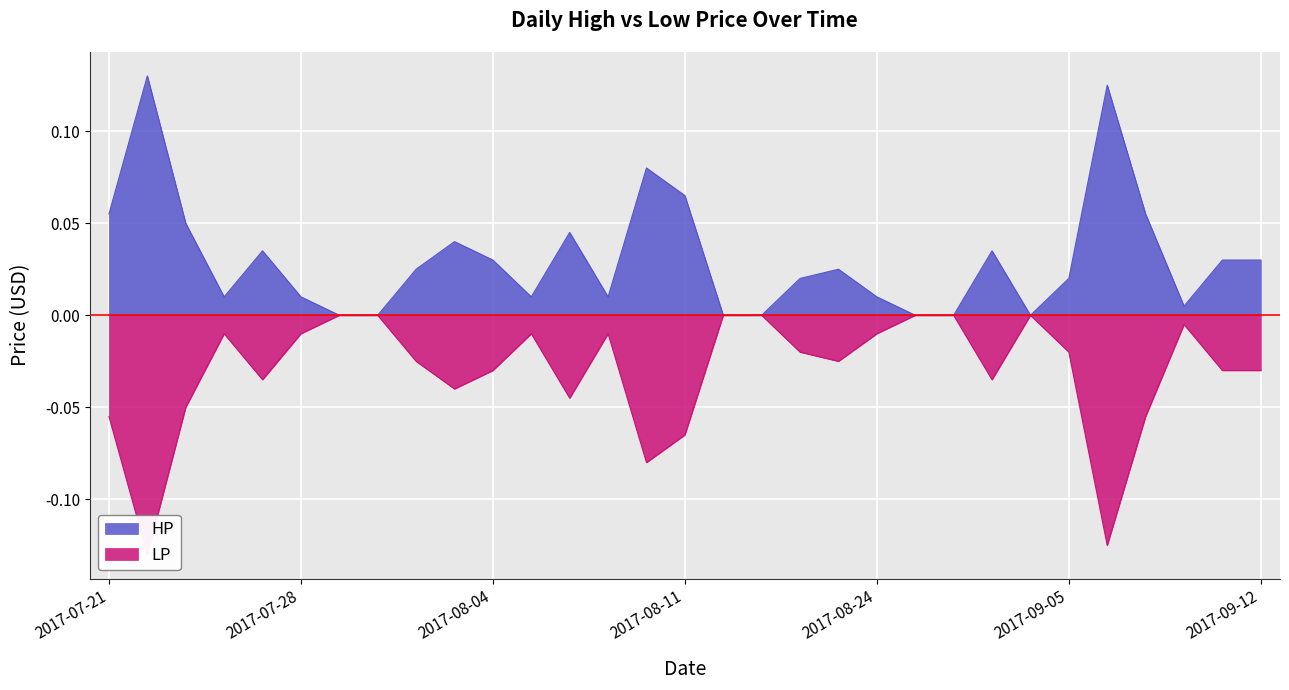

True or false: HP and LP intersect in this chart.

False